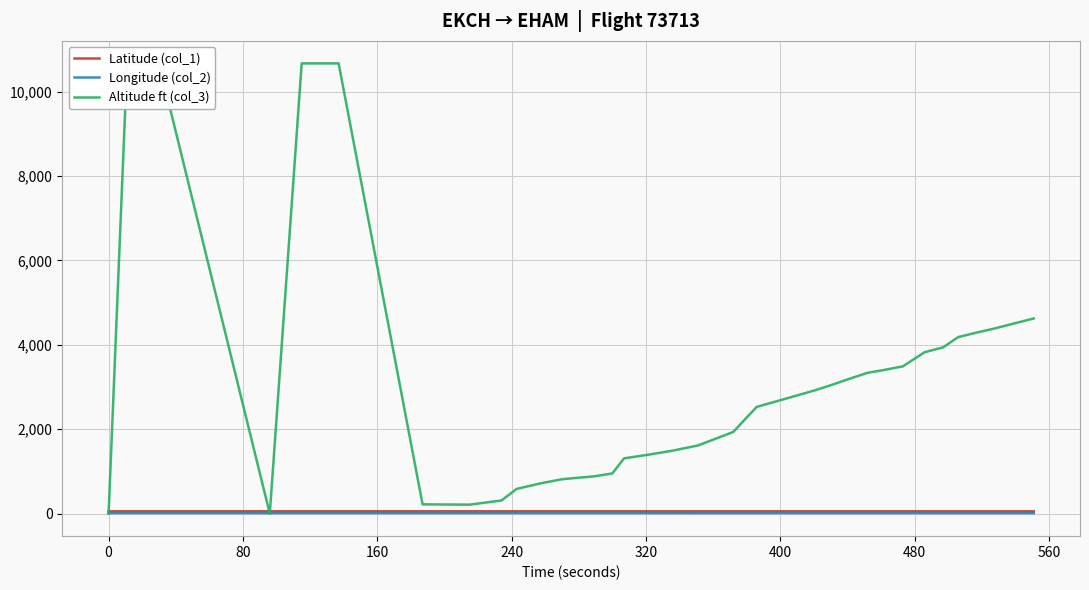

Is this an area chart (filled region under the line)?

No